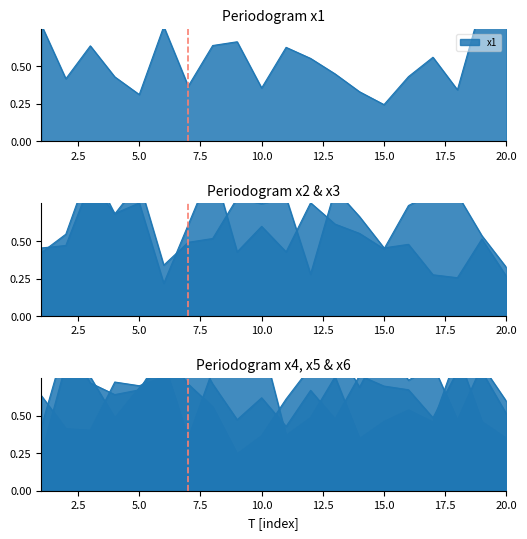

True or false: x6 has a value of 1.2 at 19.

False